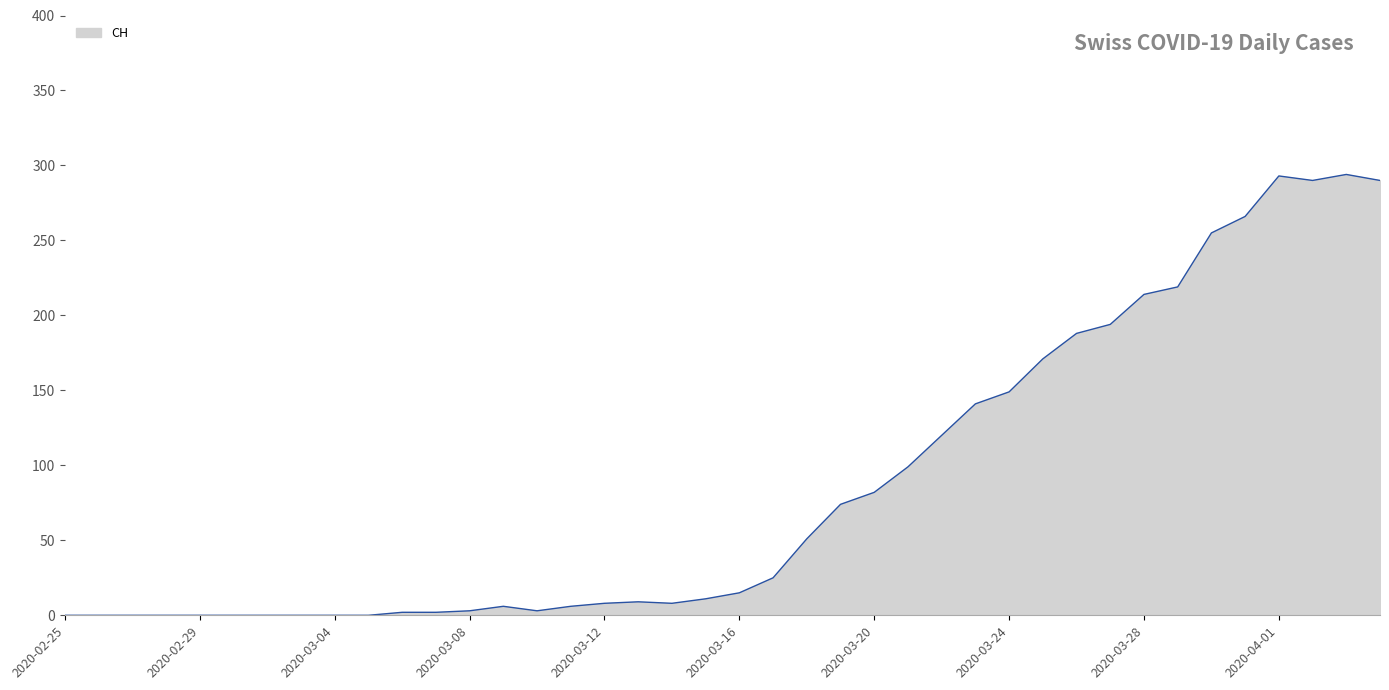

What is the difference between the maximum and minimum values?

294